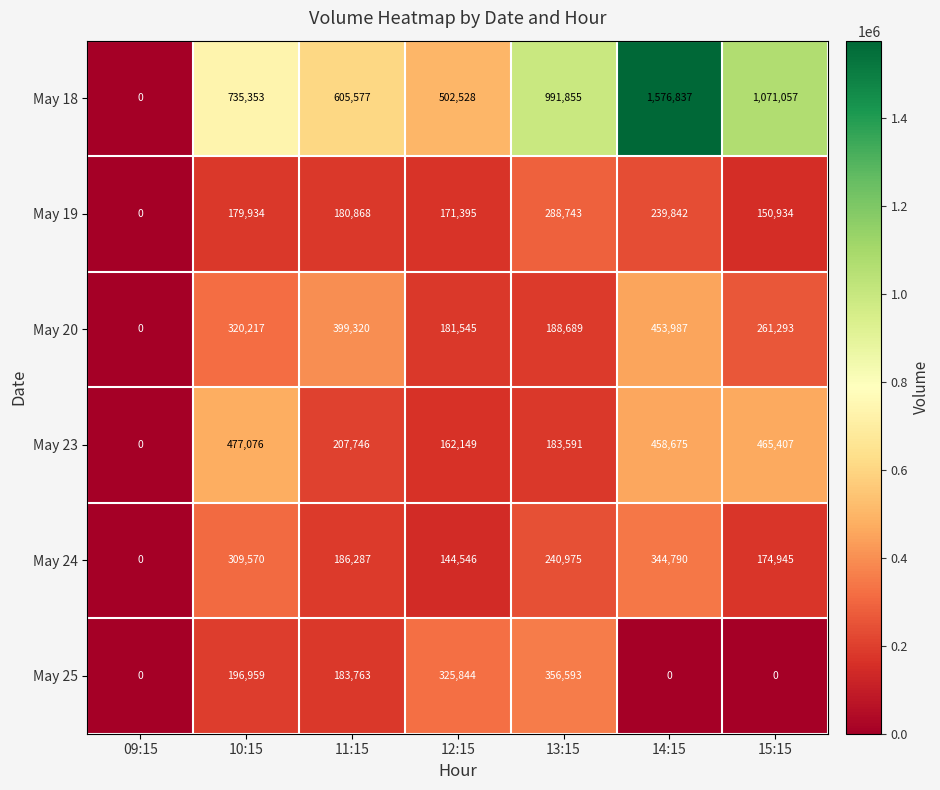

At 15:15, list the series in order from smallest to largest.

May 25, May 19, May 24, May 20, May 23, May 18